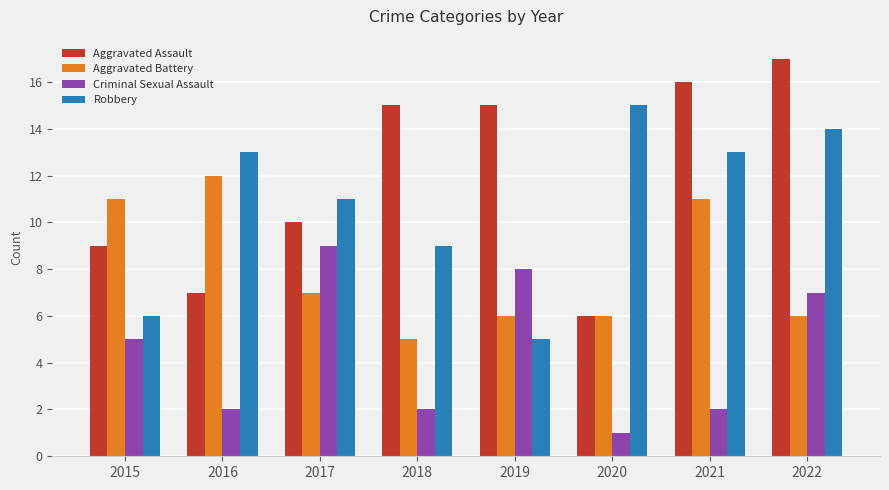

What is the difference between the maximum and minimum values in the Criminal Sexual Assault series?

8